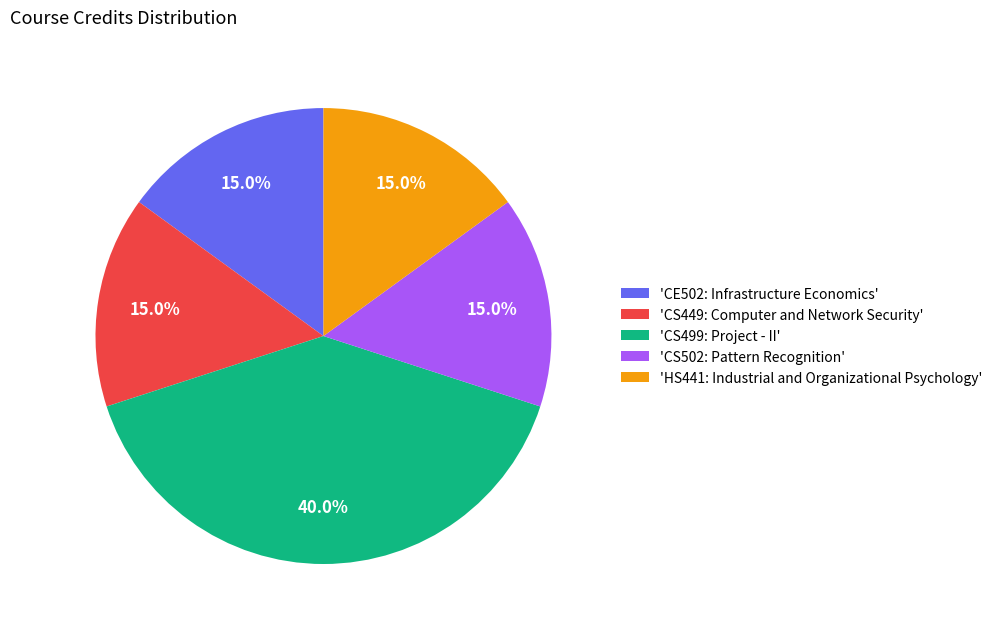

How many segments does this pie chart have?

5